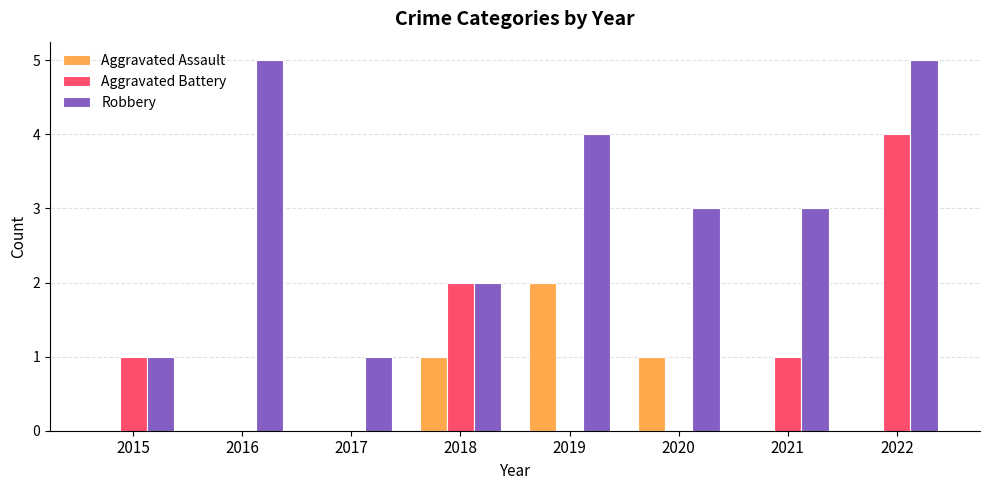

Are the bars grouped side by side (vs. stacked)?

Yes